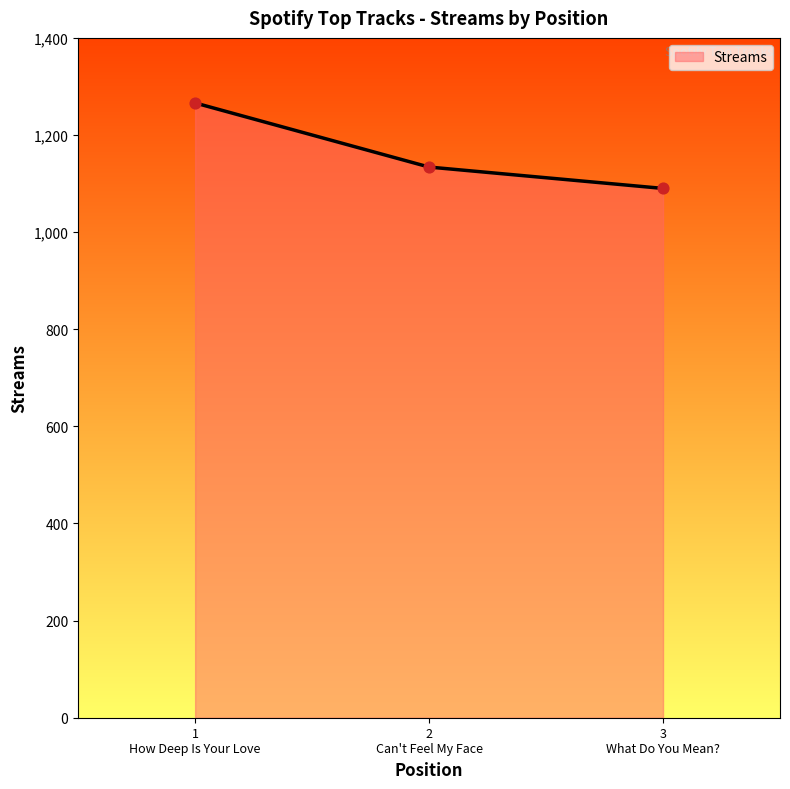

What is the maximum value shown in the chart?

1266